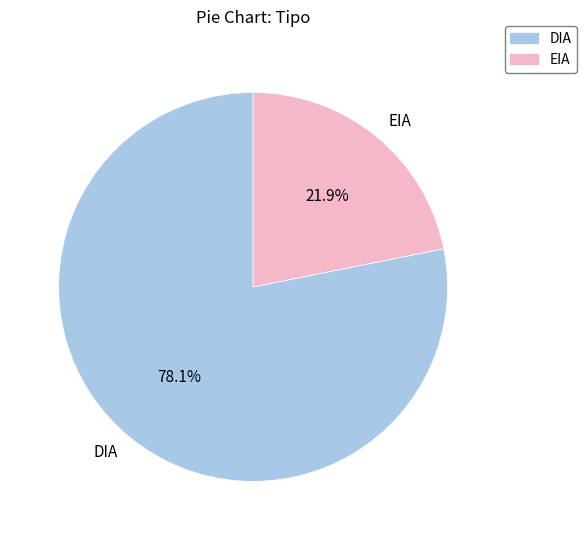

Which slice is the largest?

DIA